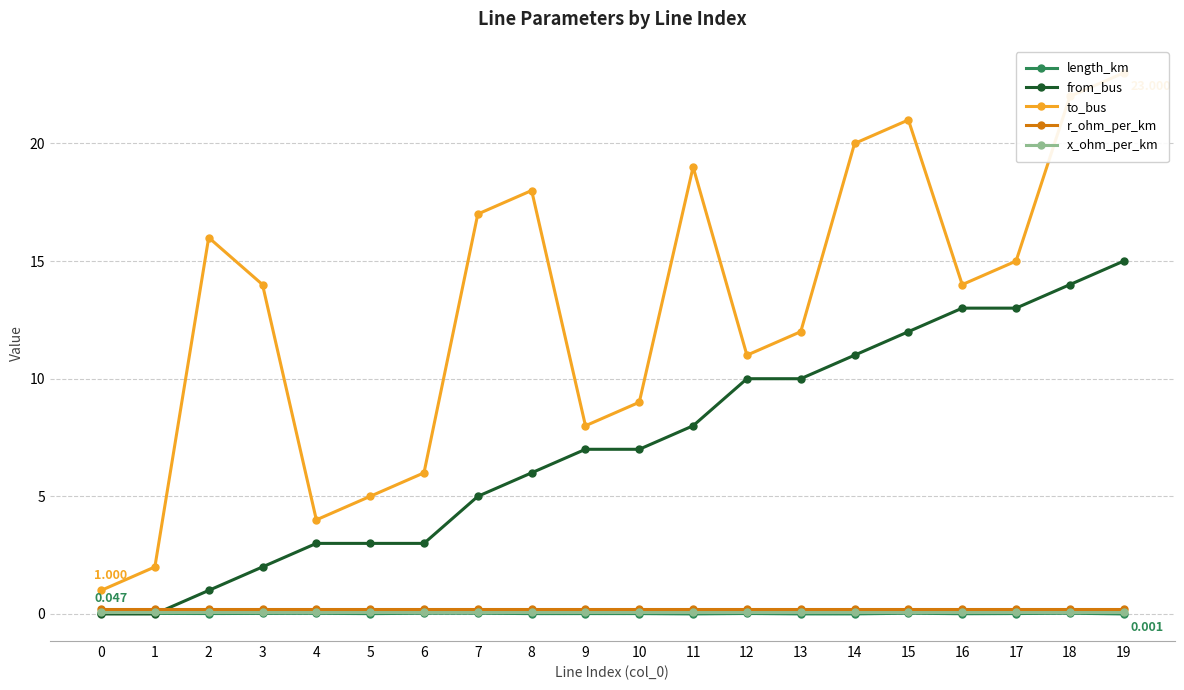

At 9, list the series in order from smallest to largest.

length_km, x_ohm_per_km, r_ohm_per_km, from_bus, to_bus